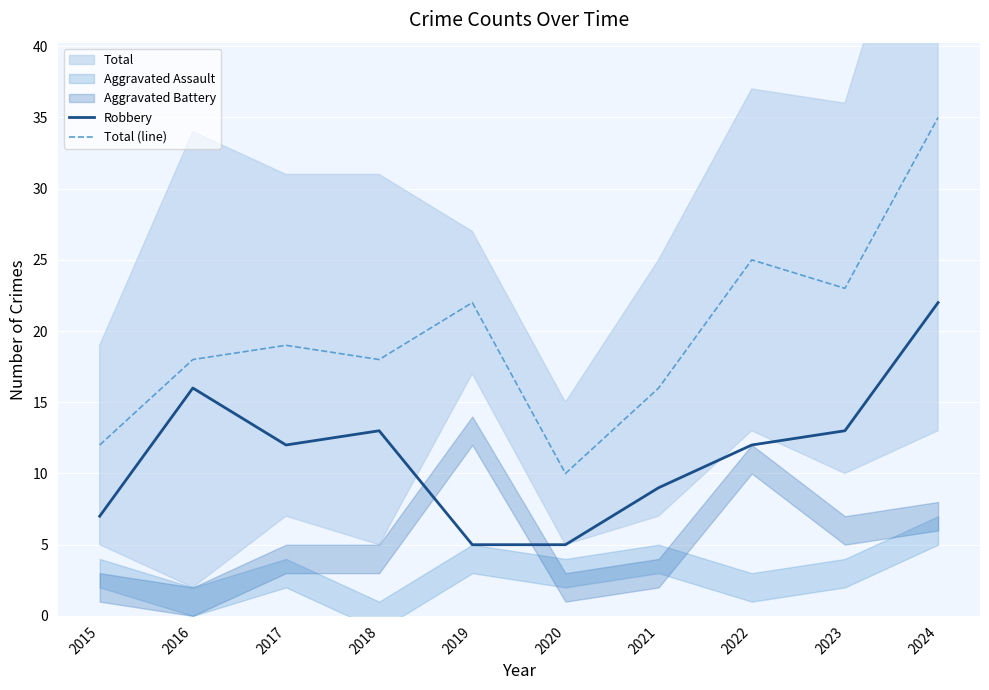

True or false: Total (line) has more than 1 interior local peaks.

True